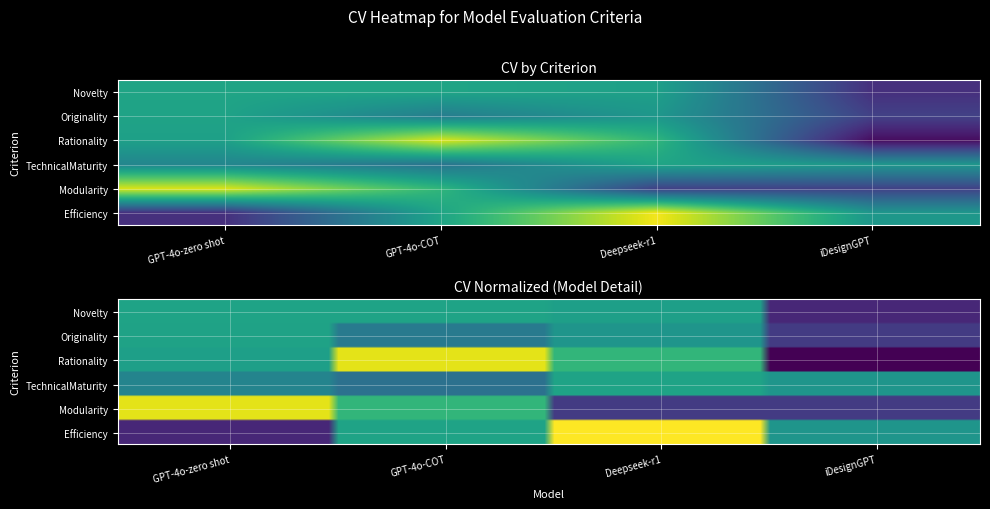

What is the sum of all GPT-4o-zero shot values?

0.8